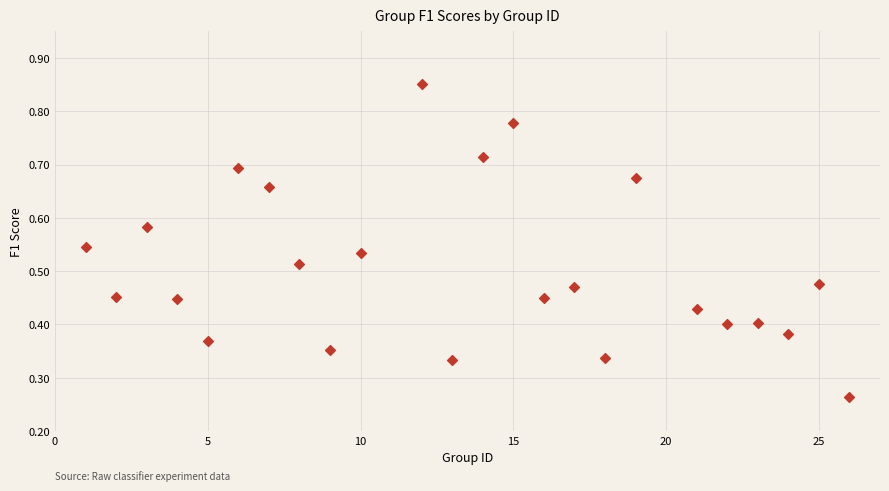

What is the range of X values (max minus min)?

25.0